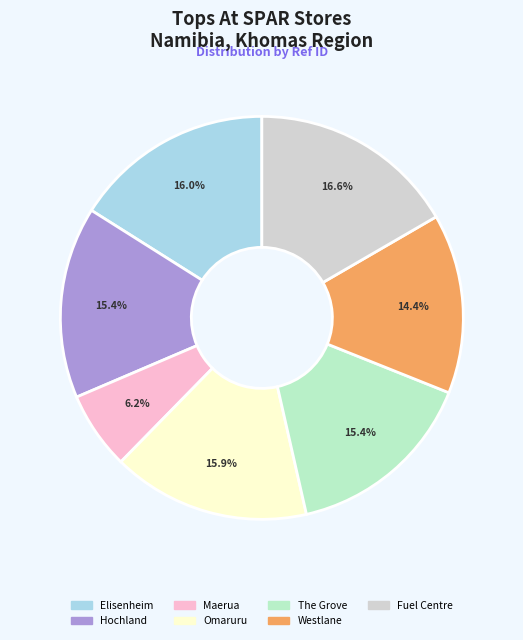

Does any single category account for the majority?

No